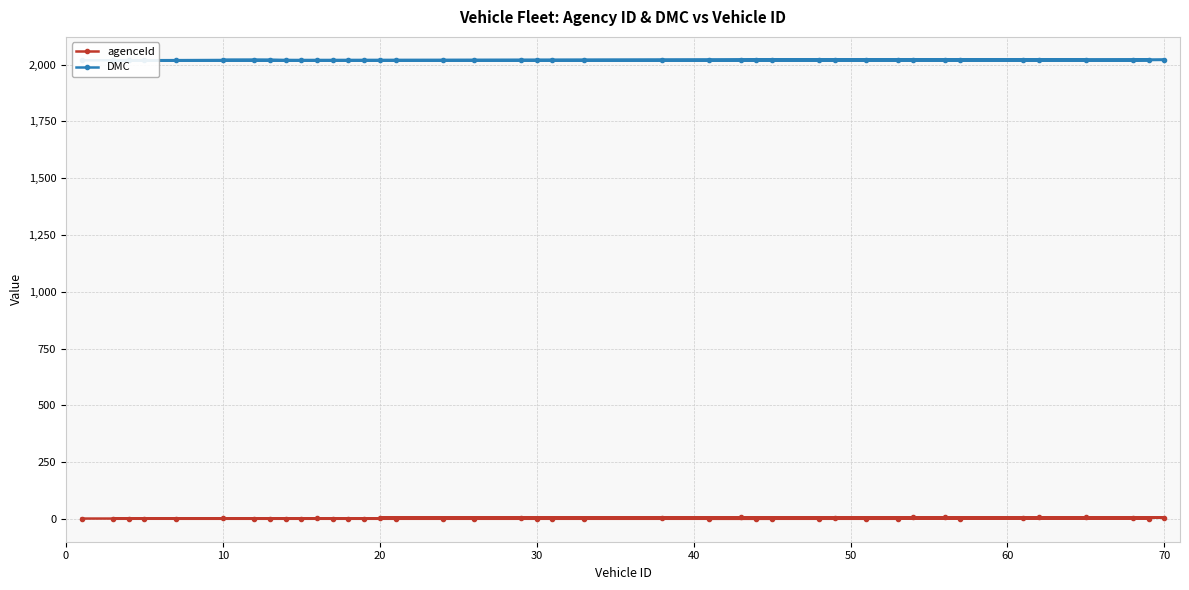

Does the chart display data point markers on the line(s)?

Yes